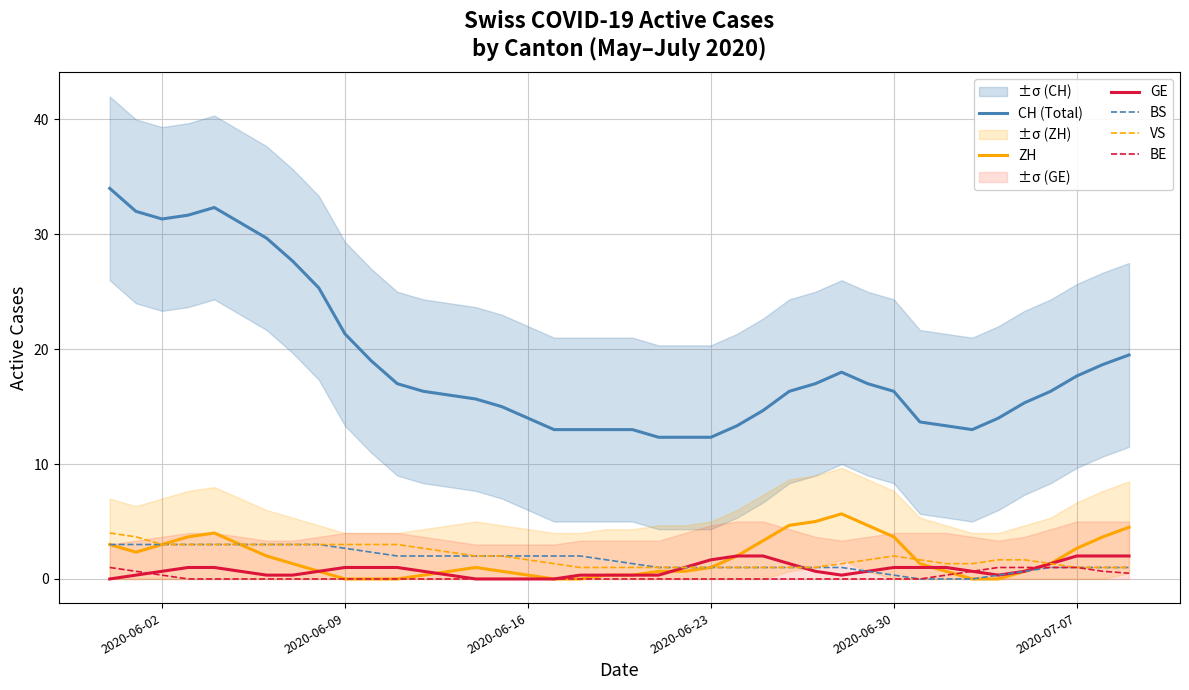

True or false: BE and ZH intersect in this chart.

True